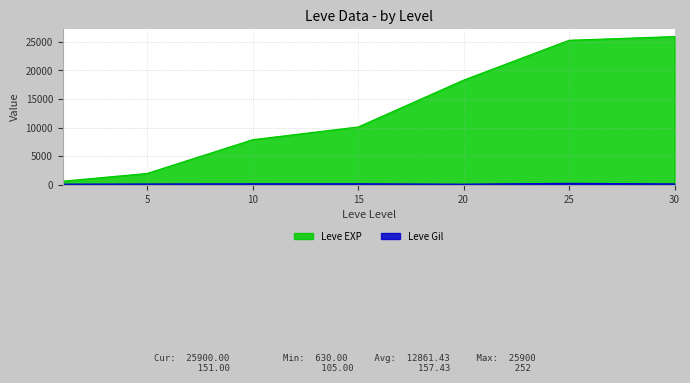

True or false: Leve EXP and Leve Gil cross at least once.

False